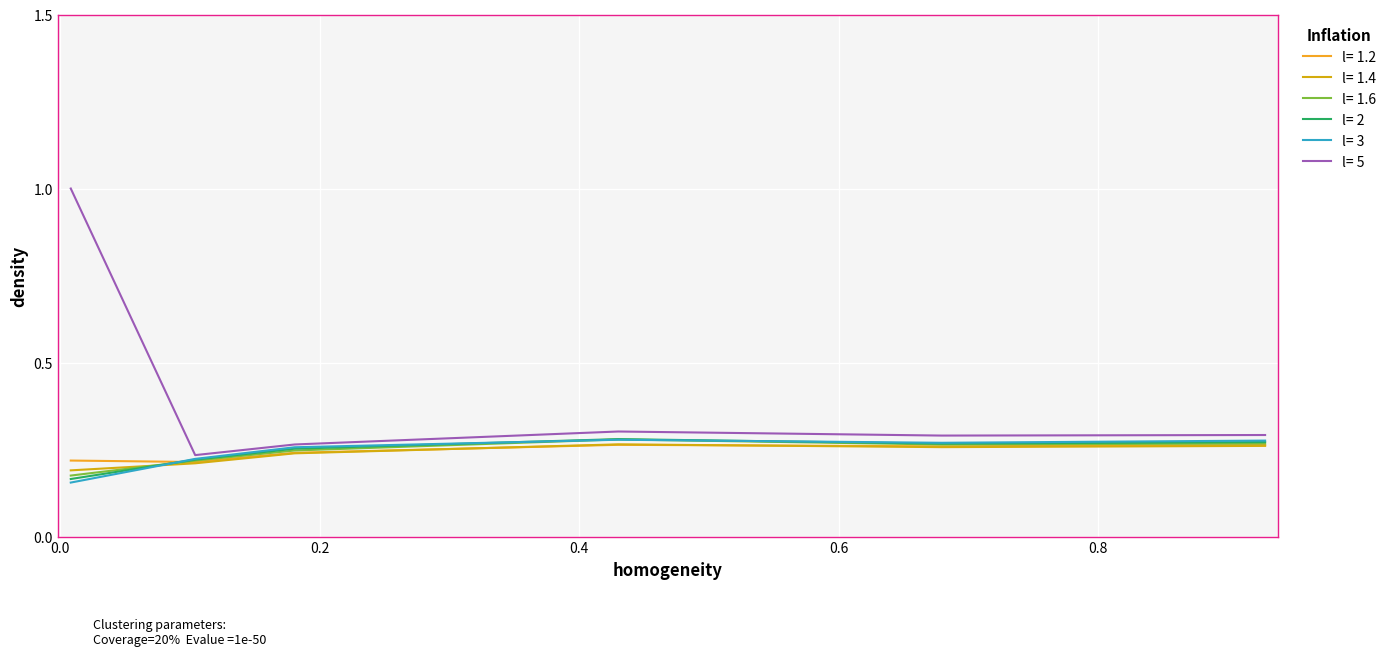

Which series has the largest total across all categories?

l= 5